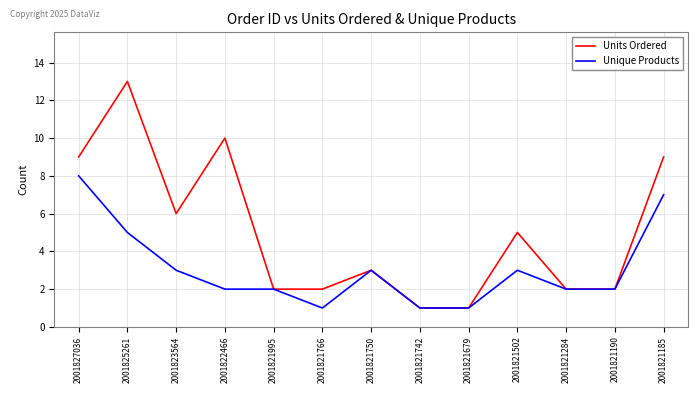

Reading left to right, extract all data points from this chart.

Units Ordered: 2001827036=9	2001825261=13	2001823564=6	2001822466=10	2001821995=2	2001821766=2	2001821750=3	2001821742=1	2001821679=1	2001821502=5	2001821284=2	2001821190=2	2001821185=9
Unique Products: 2001827036=8	2001825261=5	2001823564=3	2001822466=2	2001821995=2	2001821766=1	2001821750=3	2001821742=1	2001821679=1	2001821502=3	2001821284=2	2001821190=2	2001821185=7